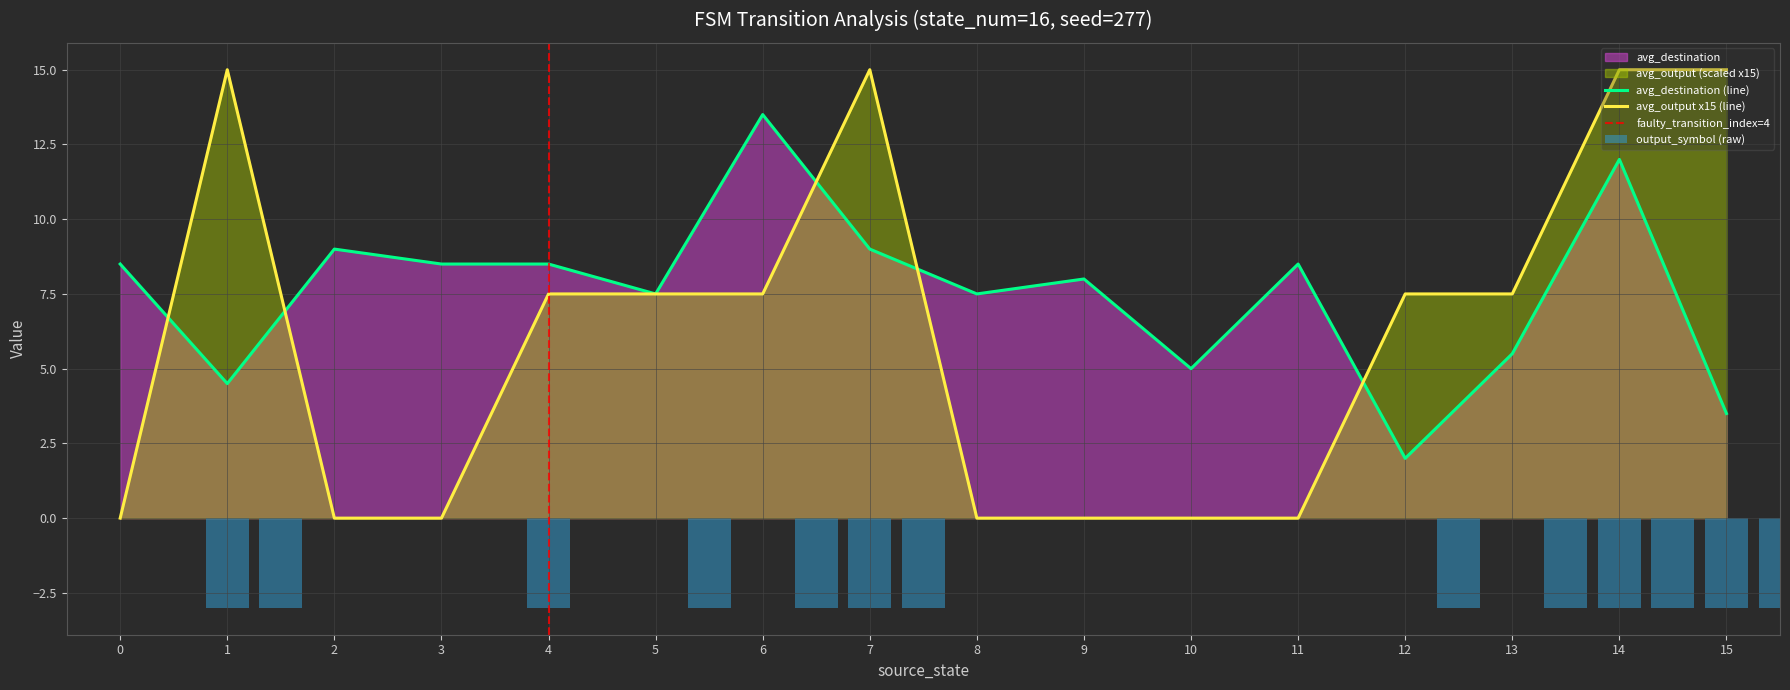

The avg_destination (line) series shows 8.5 at 3. True or false?

True